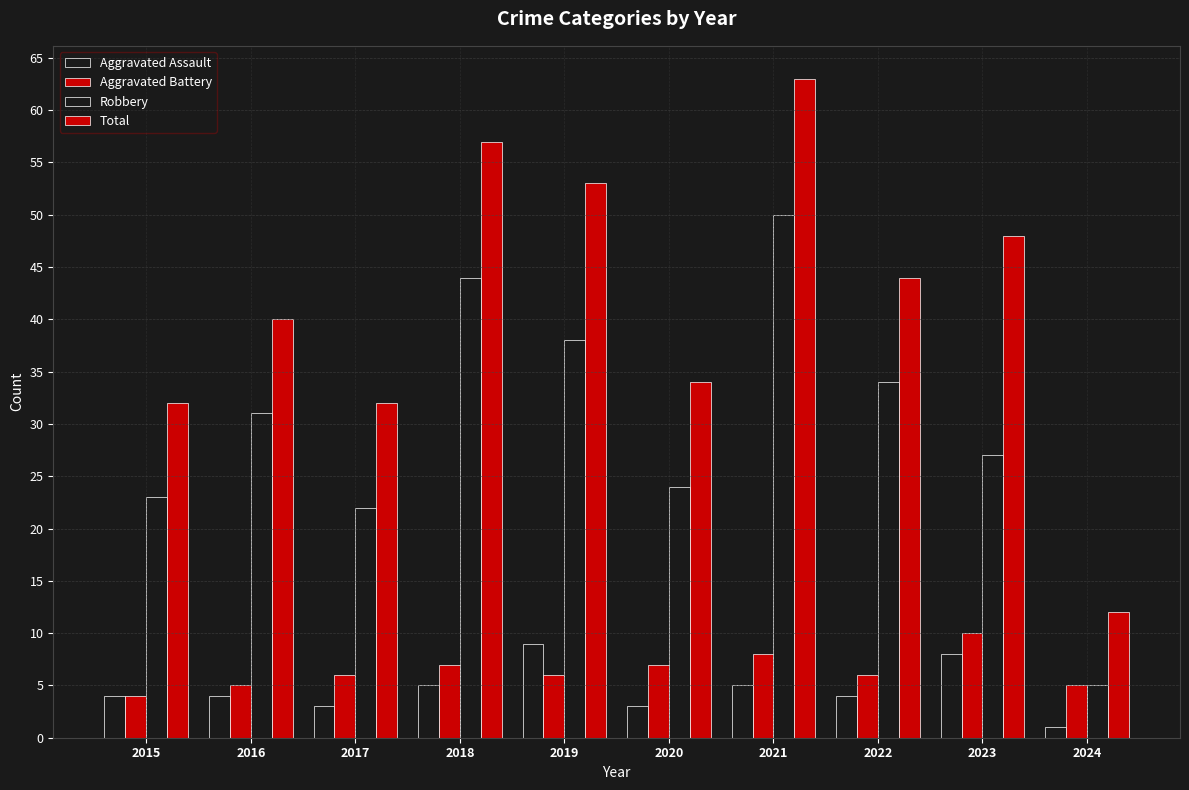

How many bars are there in total?

40